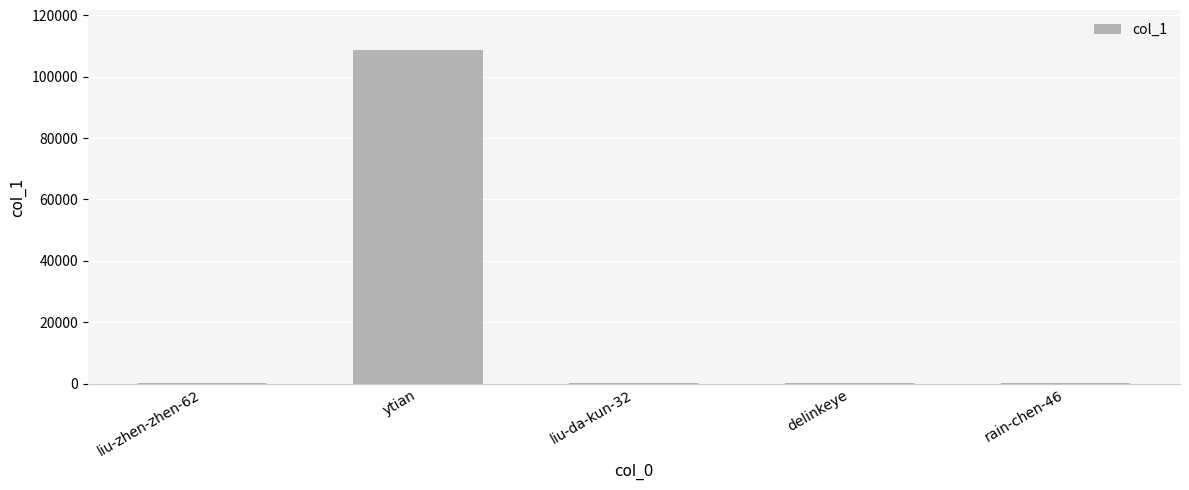

The value at ytian is 108600. True or false?

True